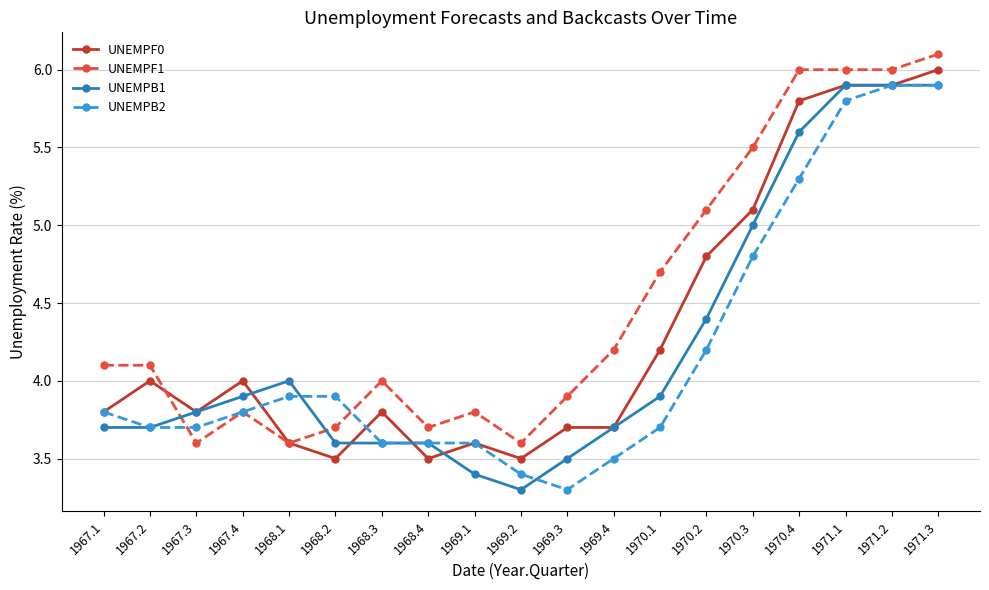

What is the total value across all series at 1970.3?

20.4